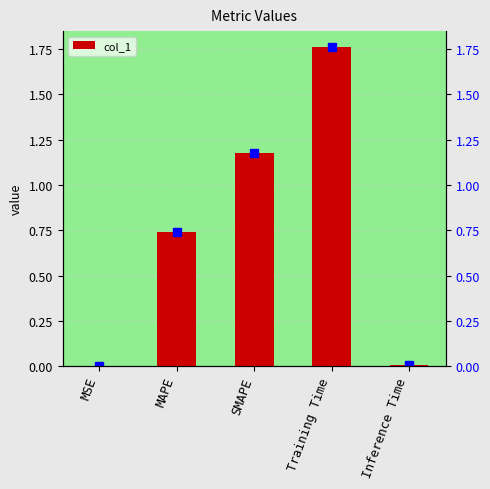

Reading left to right, transcribe all the data shown in this chart.

MSE=0.0	MAPE=0.7	SMAPE=1.2	Training Time=1.8	Inference Time=0.0